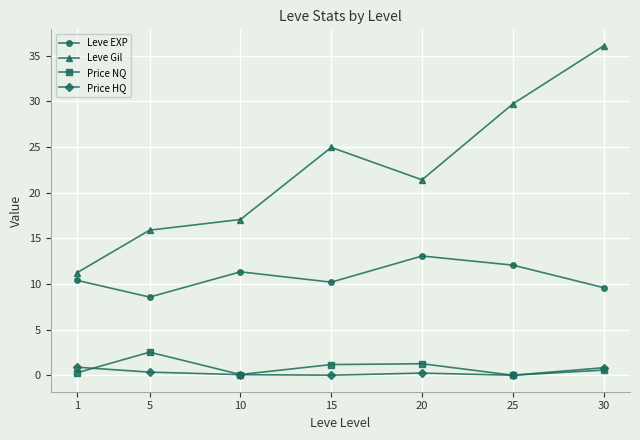

What is the average value of the Leve EXP series?

10.7